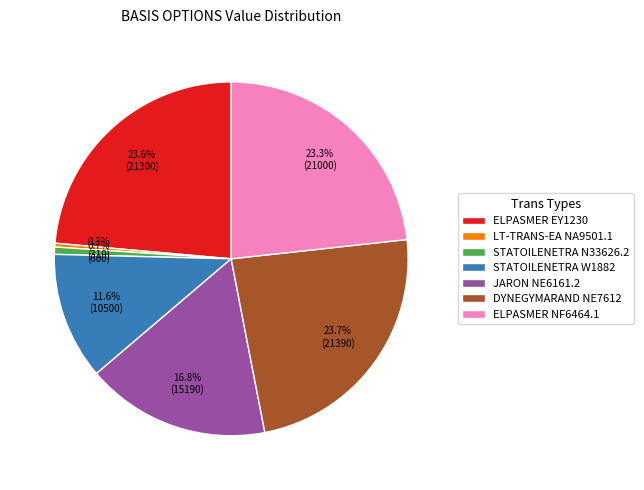

What portion of the pie excludes STATOILENETRA W1882?

88.4%